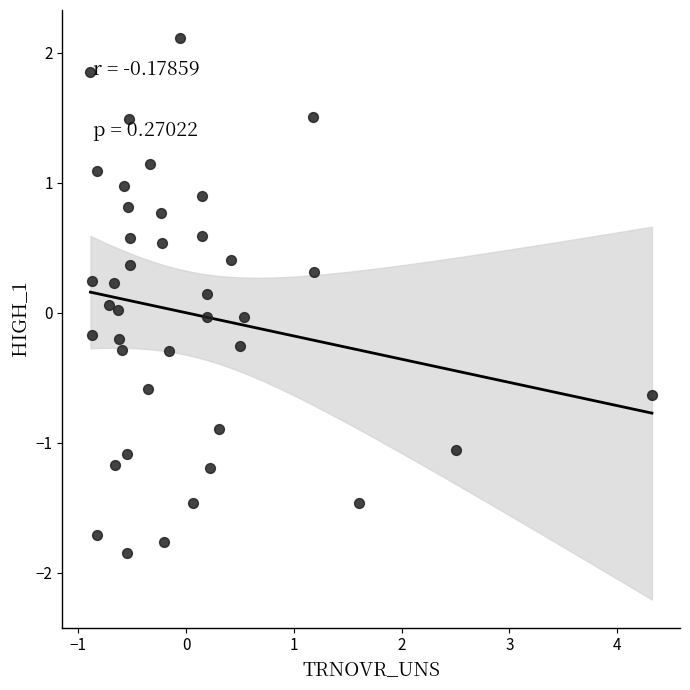

What is the range of X values (max minus min)?

5.2